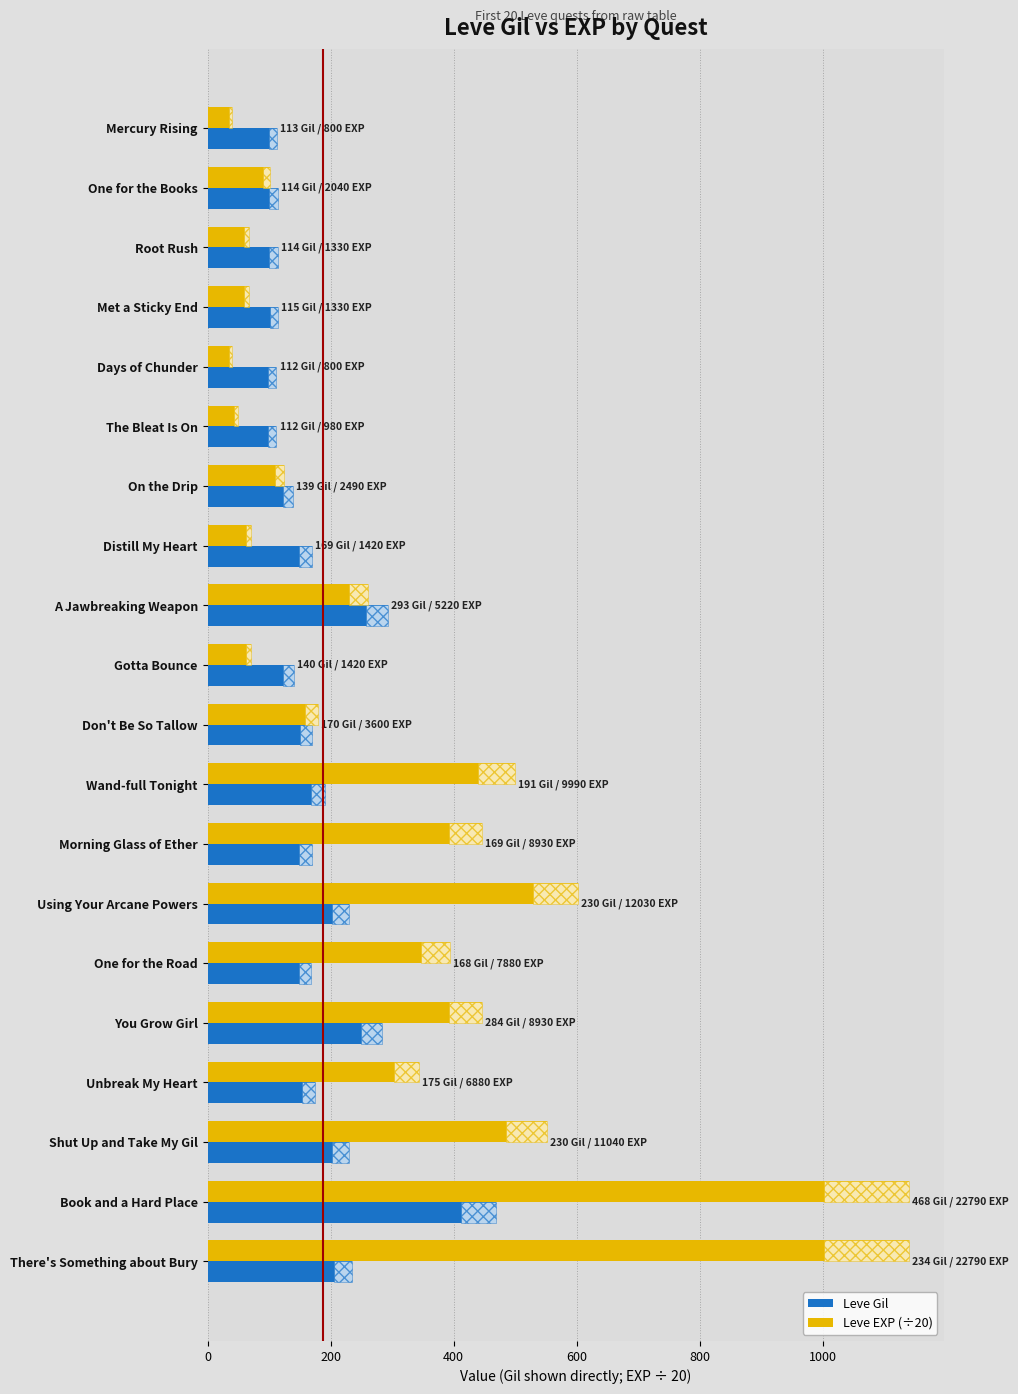

Where is Leve EXP (÷20) nearest to the value 589?

Using Your Arcane Powers